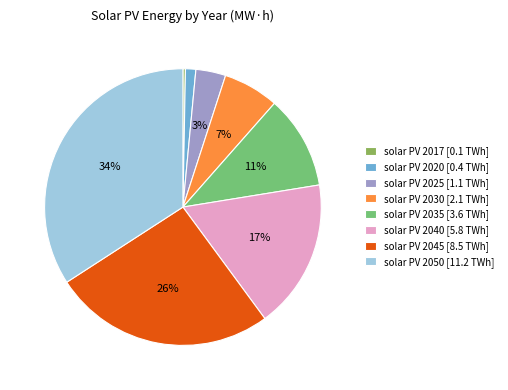

To the nearest percent, what percentage of the pie is solar PV 2040 [5.8 TWh]?

17%